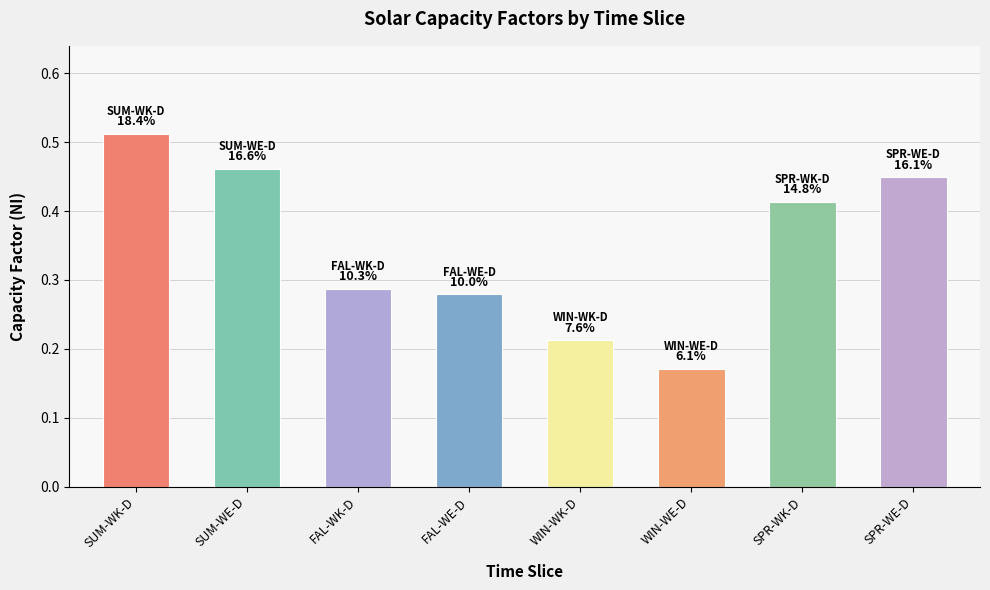

What position from the right is WIN-WE-D?

3